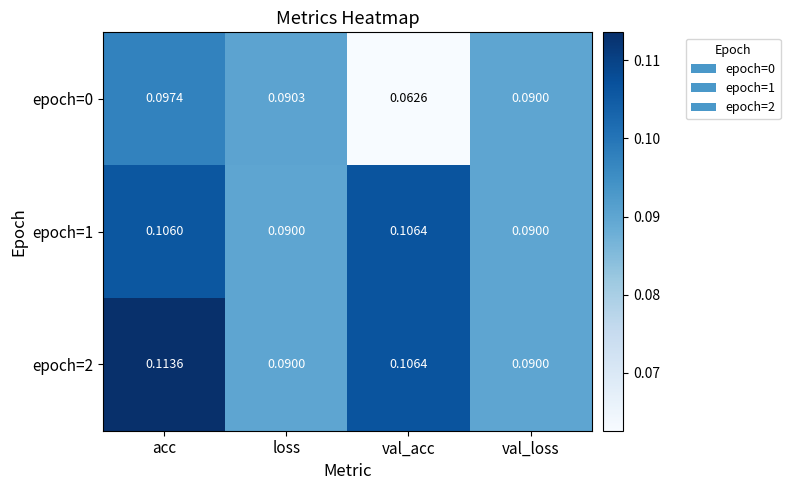

How many data points does each series have?

4